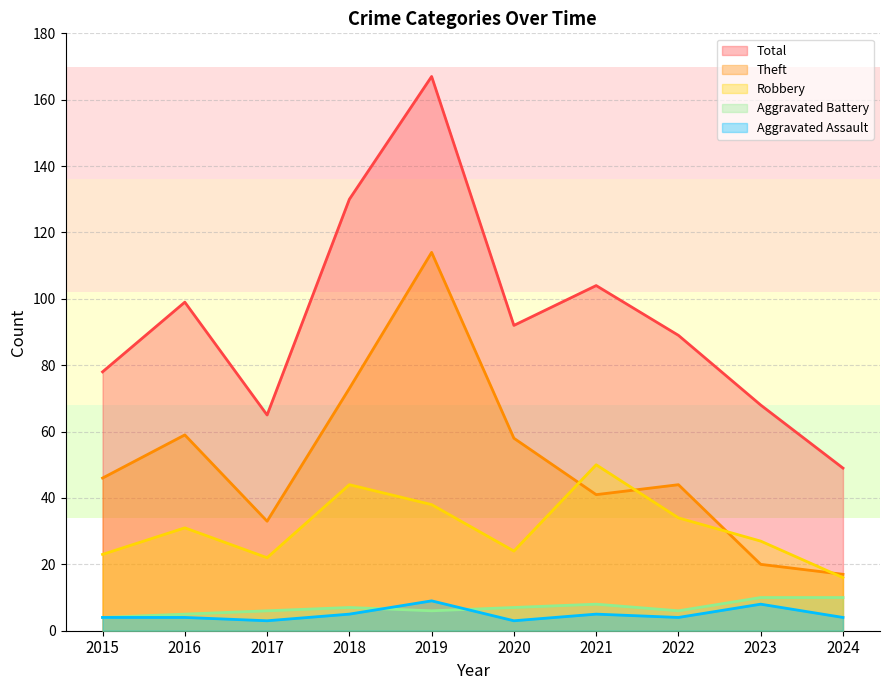

The value of Theft at 2019 is 114. True or false?

True